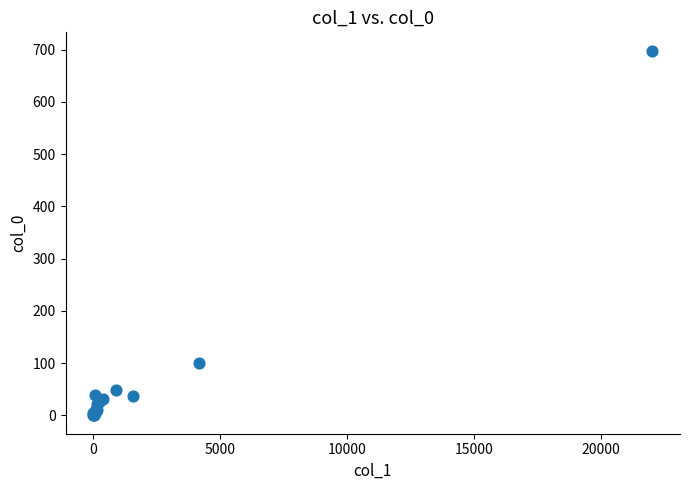

What Y value in the scatter plot is closest to 349?

100